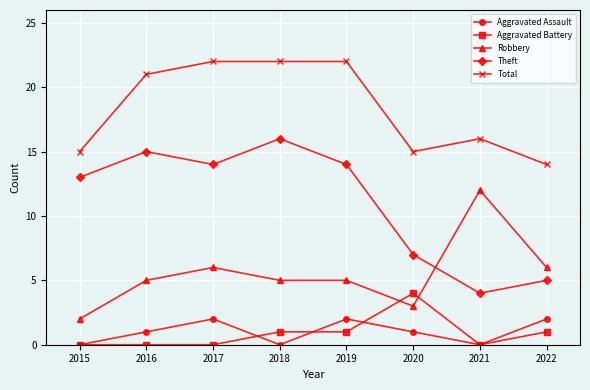

At which category does Aggravated Assault reach its first local valley?

2018